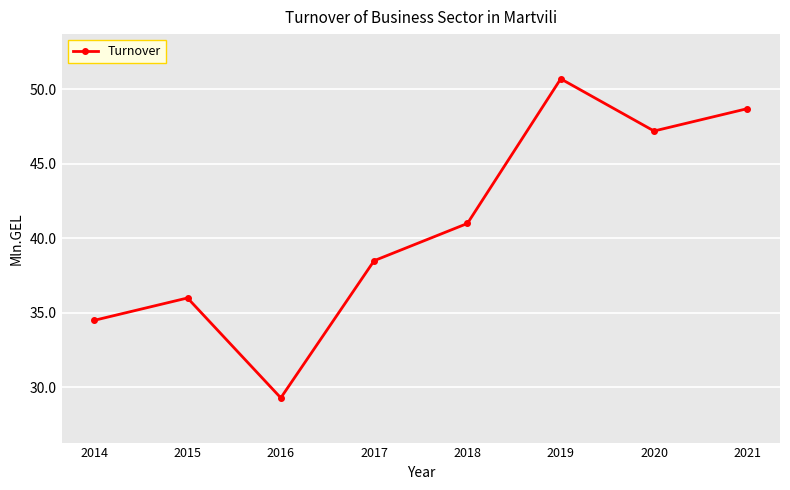

Does the chart display data point markers on the line(s)?

Yes